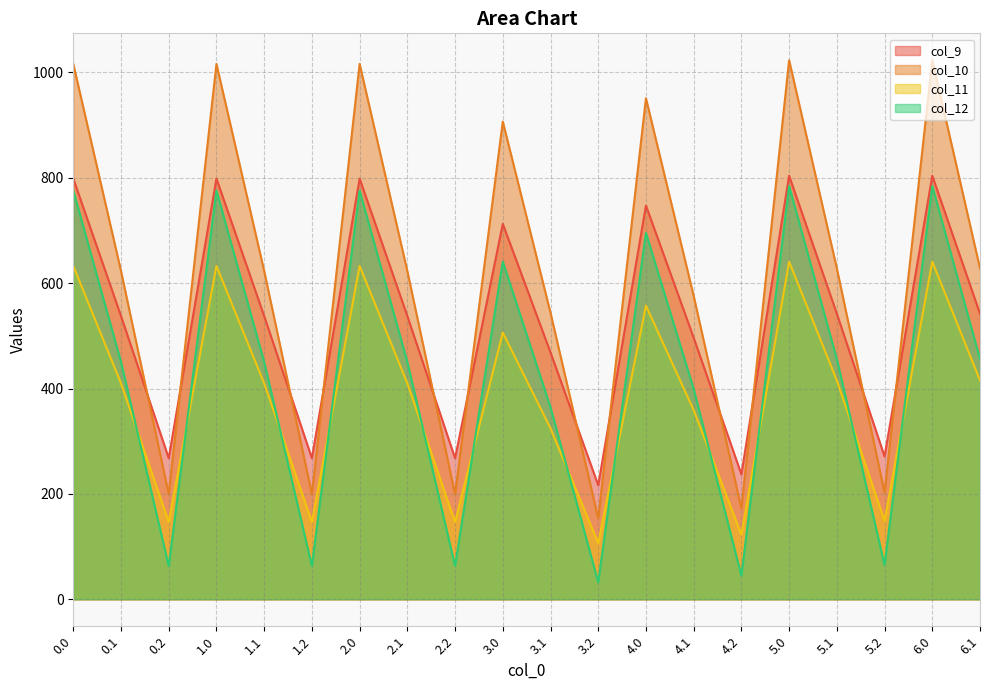

How many values in the col_11 series are below 409?

8